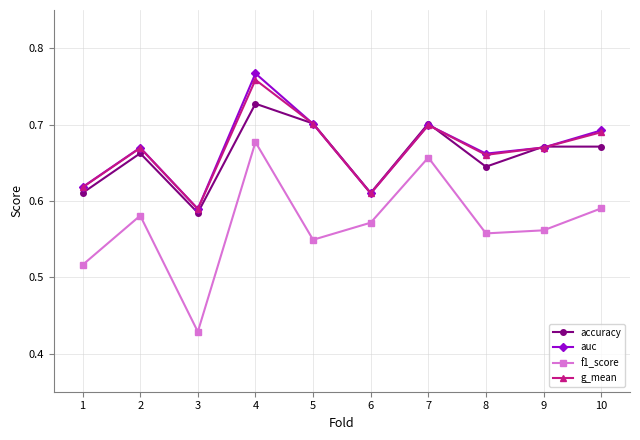

Between 4 and 10, which series saw the biggest shift?

f1_score